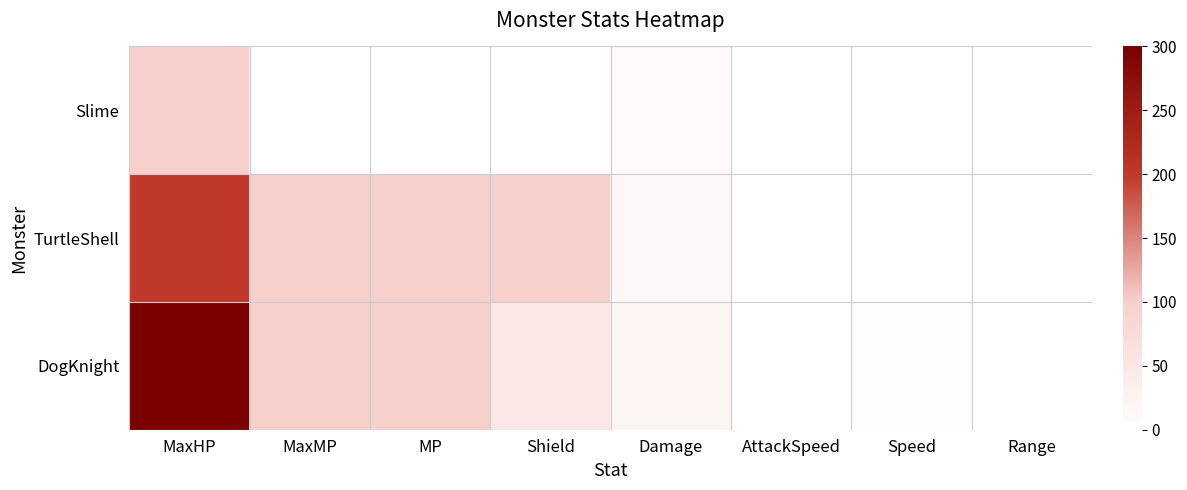

Reading left to right, extract all data points from this chart.

Slime: MaxHP=100.0	MaxMP=0.0	MP=0.0	Shield=0.0	Damage=10.0	AttackSpeed=1.0	Speed=1.0	Range=1.0
TurtleShell: MaxHP=200.0	MaxMP=100.0	MP=100.0	Shield=100.0	Damage=15.0	AttackSpeed=1.0	Speed=1.0	Range=1.0
DogKnight: MaxHP=300.0	MaxMP=100.0	MP=100.0	Shield=50.0	Damage=20.0	AttackSpeed=1.0	Speed=1.5	Range=1.0